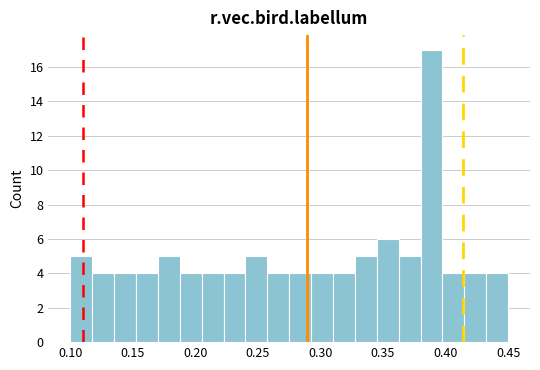

Read against the x-axis, roughly where is the centre of the tallest bar?

0.390